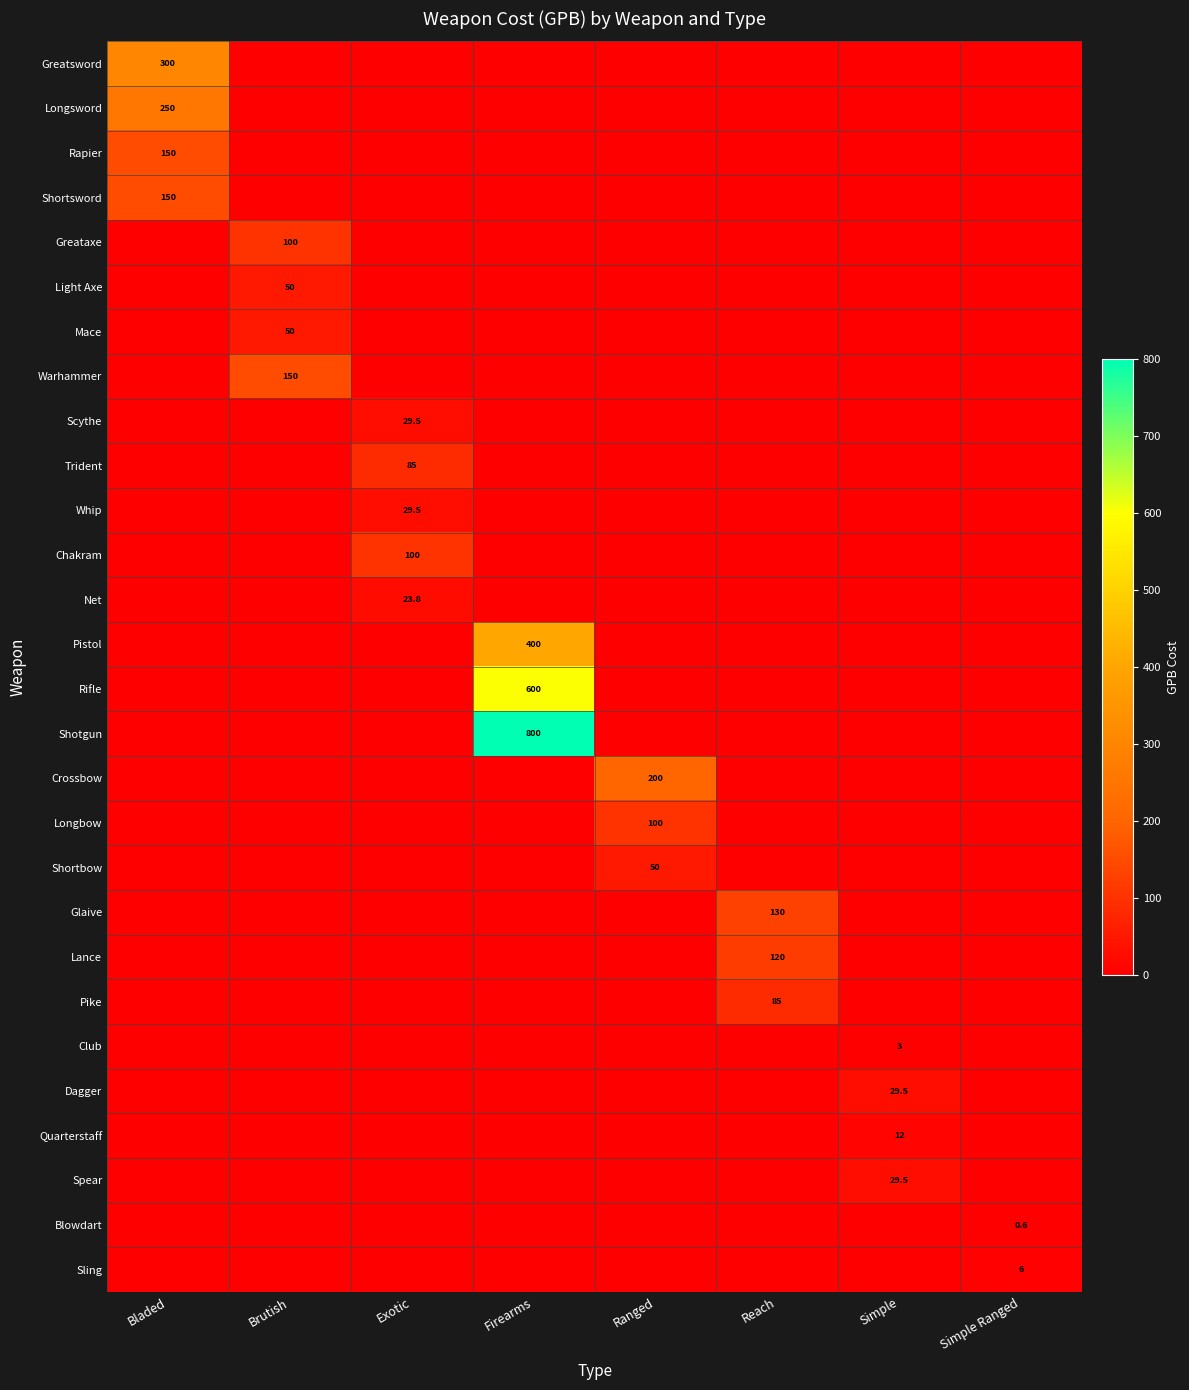

The Quarterstaff series shows 12.0 at Simple. True or false?

True